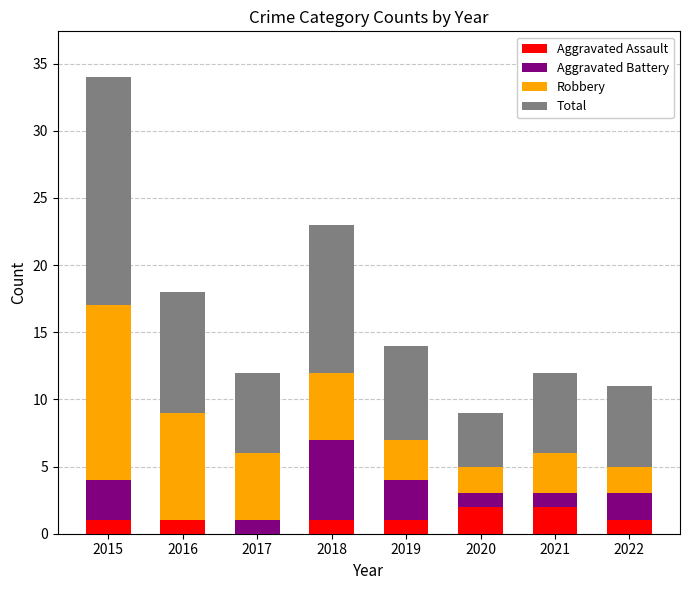

At which category is the sum across all series the highest?

2015